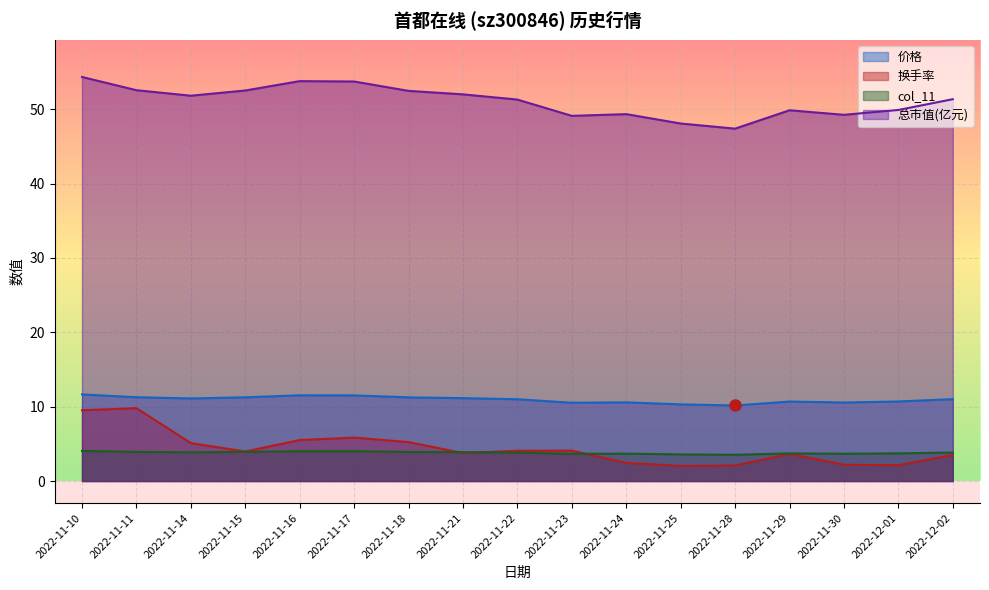

What is the minimum value for 总市值(亿元)?

47.4